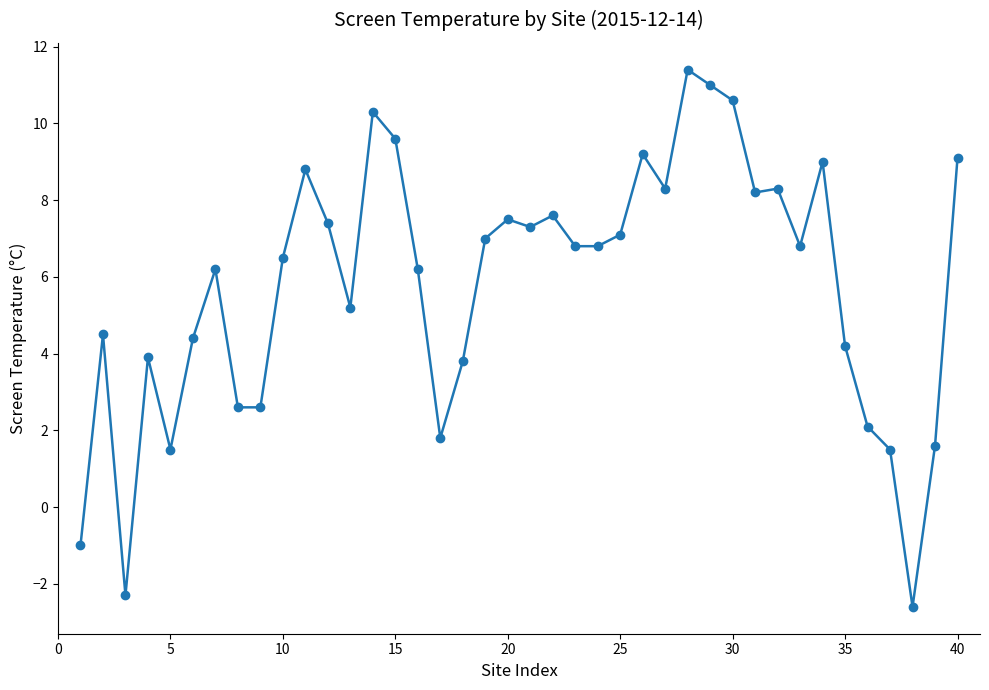

What is the smallest value displayed?

-2.6